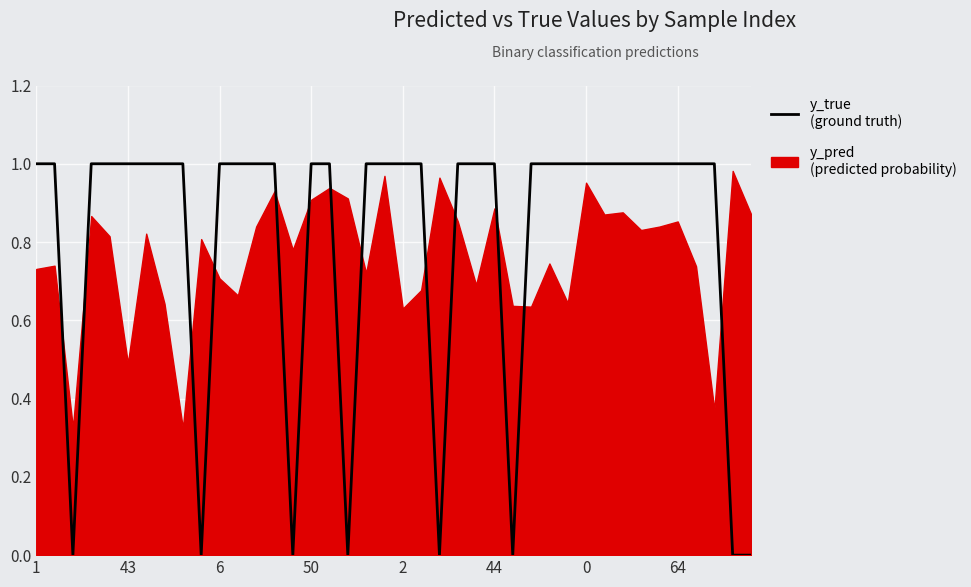

Between 2 and 16, which is larger?

2